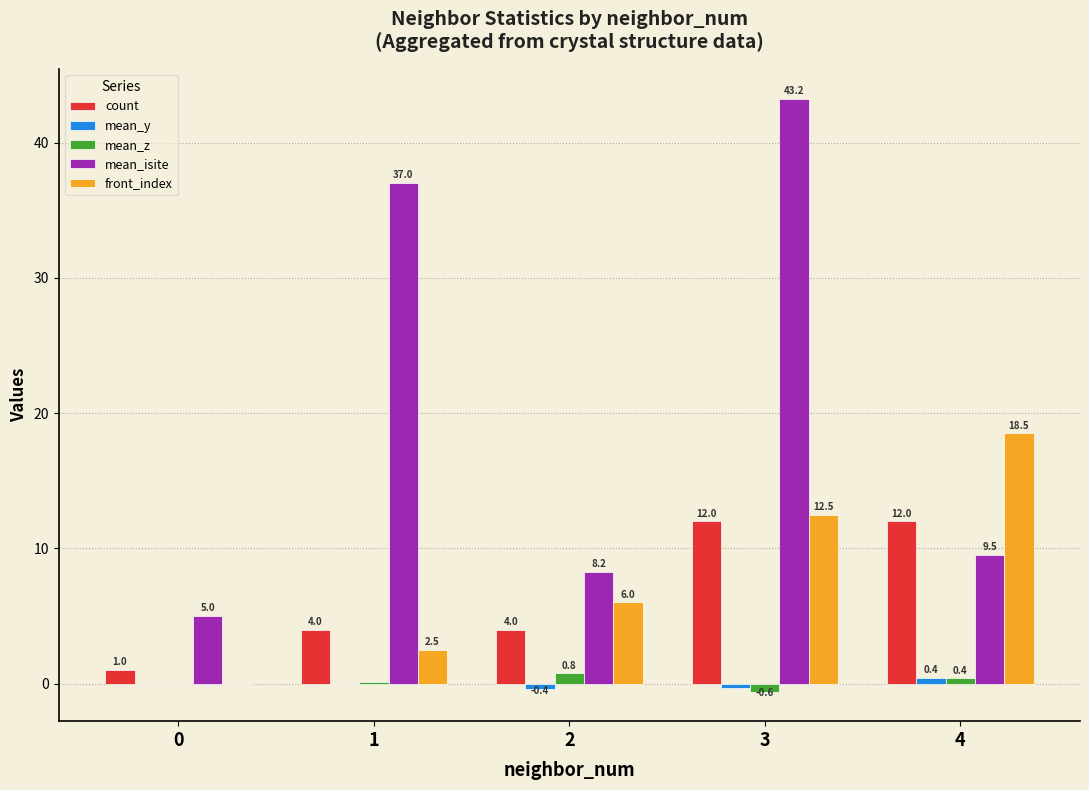

At which category is the sum across all series the highest?

3